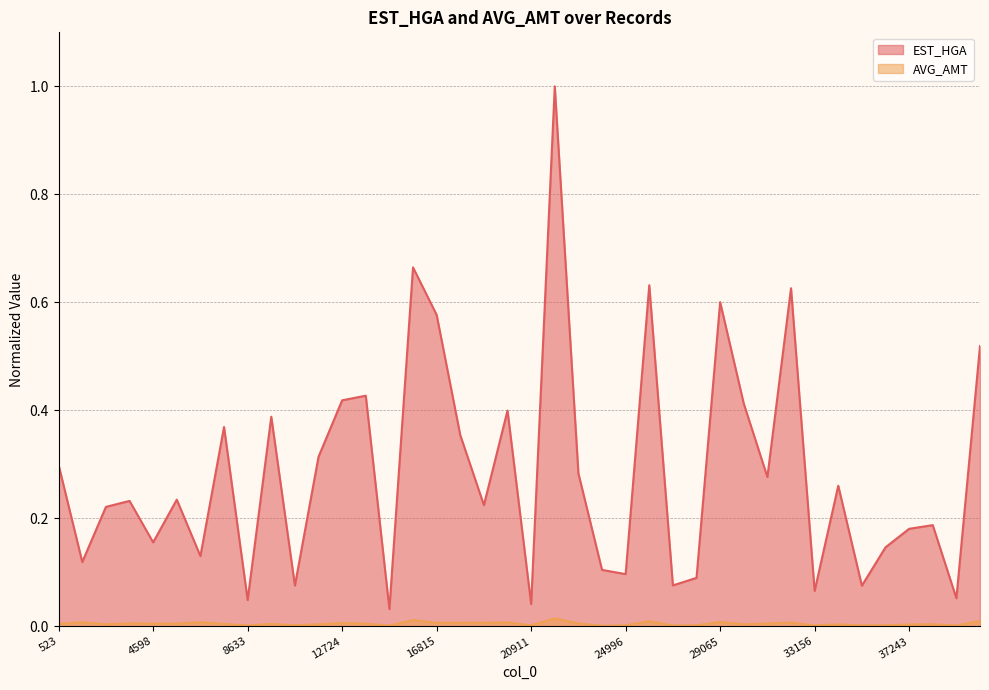

Where is the first local maximum for EST_HGA?

3839